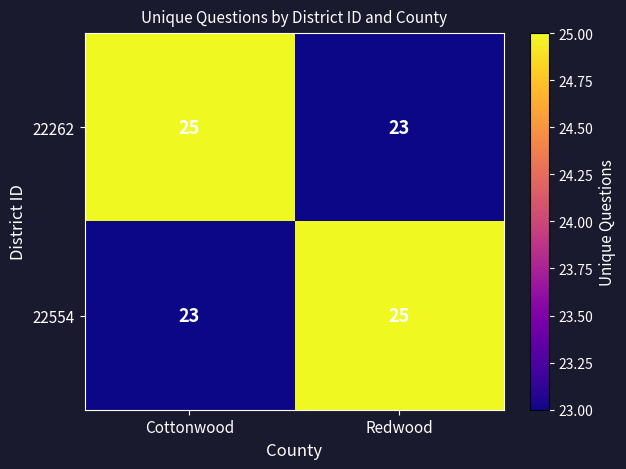

Is it true that 22554 equals 16 at Cottonwood?

False